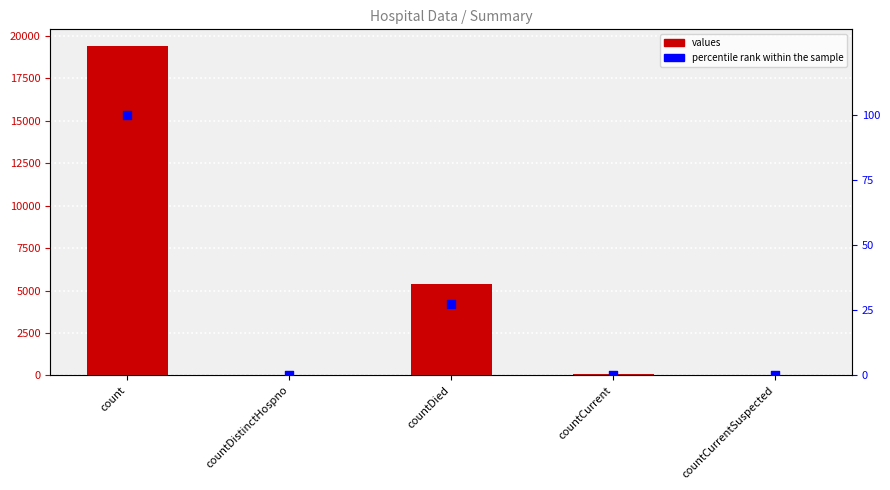

What are all the series names shown in the legend?

values, percentile rank within the sample